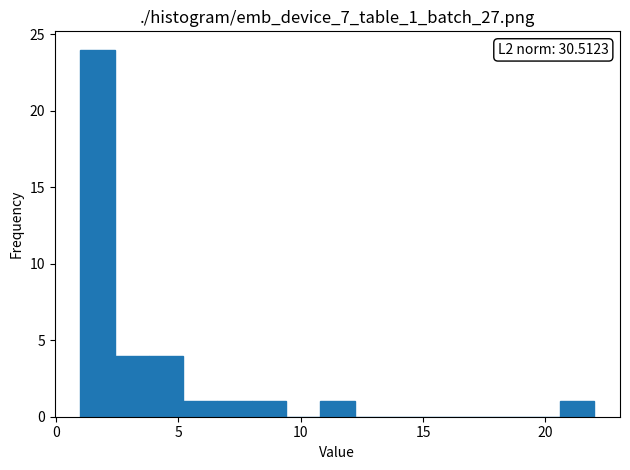

Read against the x-axis, roughly where is the centre of the tallest bar?

1.5